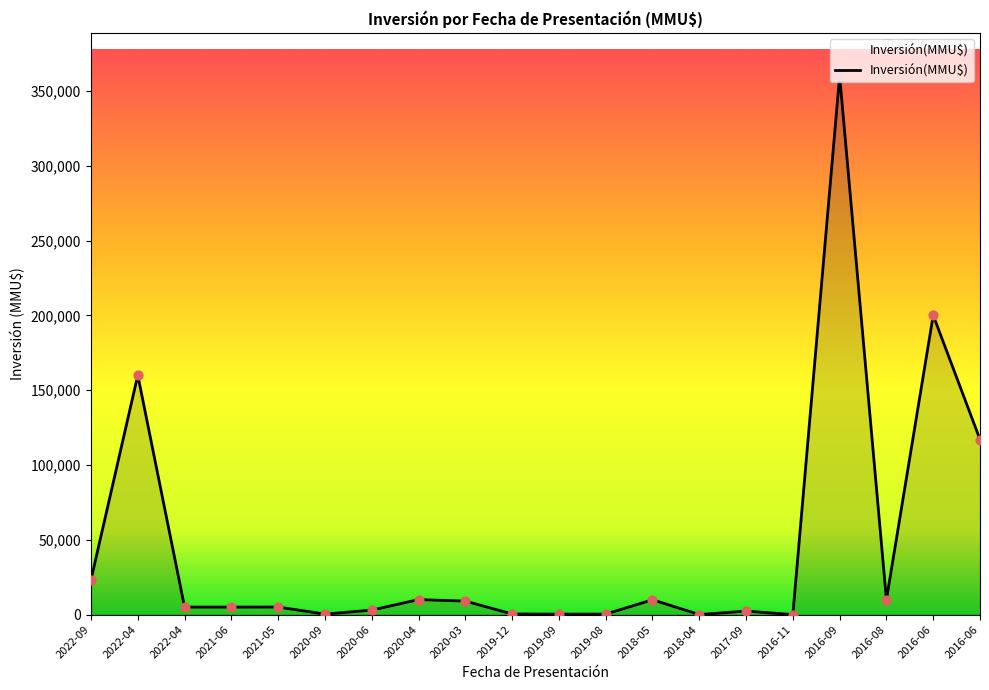

What is the ratio of the value at 2022-09 to the value at 2022-04?

0.1